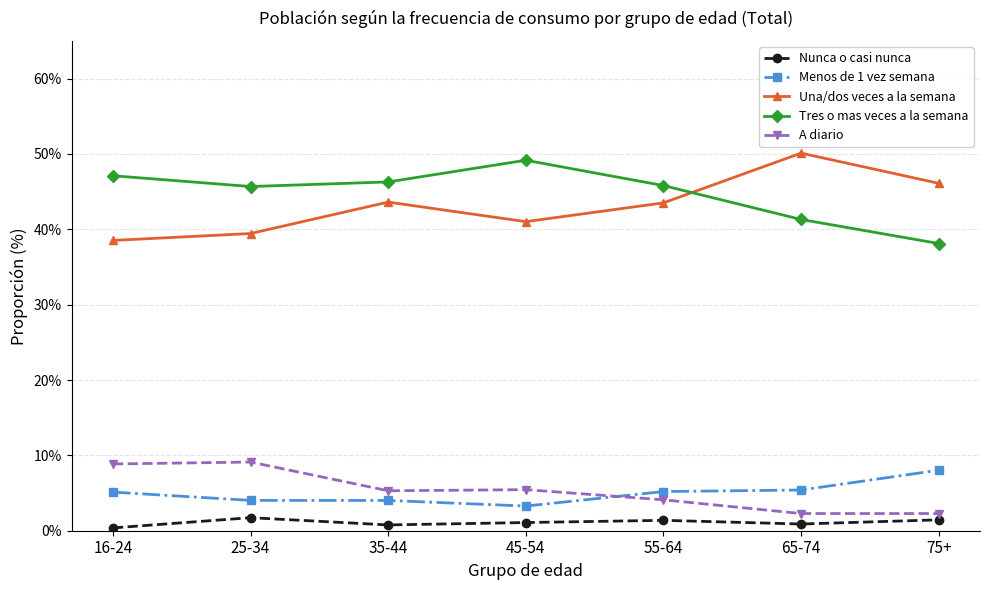

How many series are shown in this chart?

5